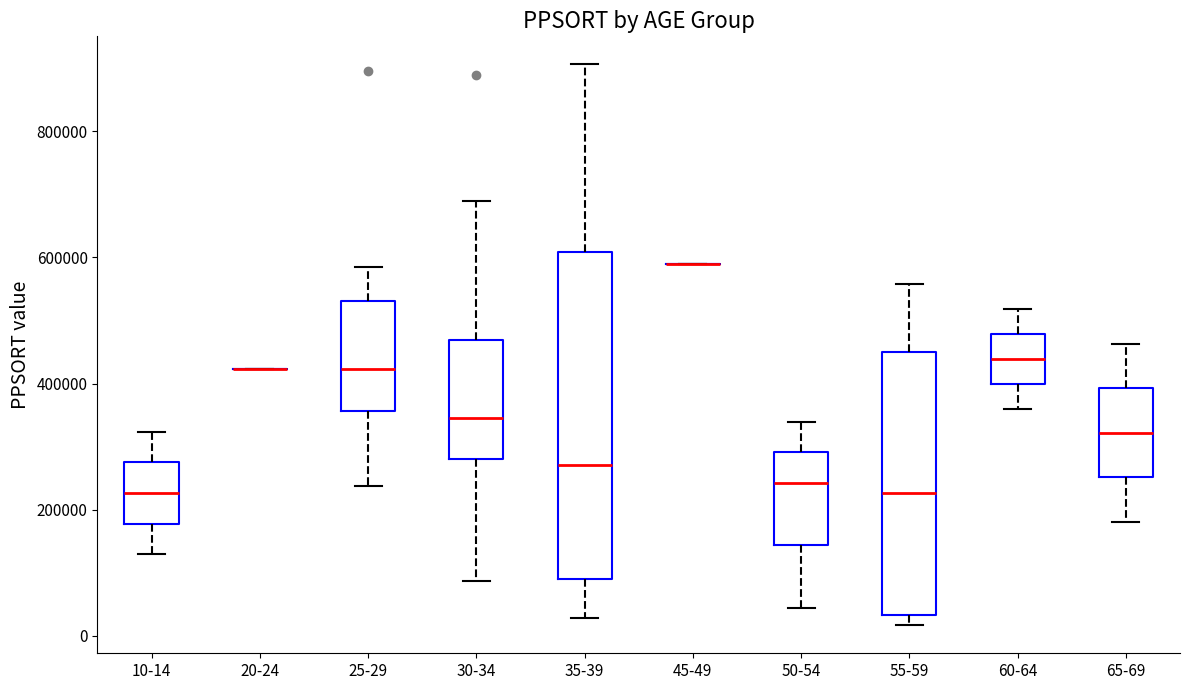

Which box is the tallest, from its lower edge to its upper edge?

35-39